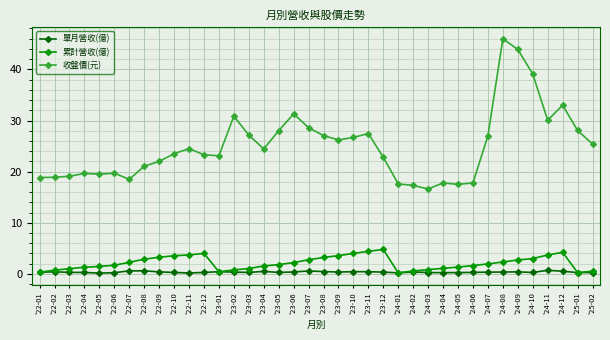

True or false: 收盤價(元) and 單月營收(億) cross at least once.

False